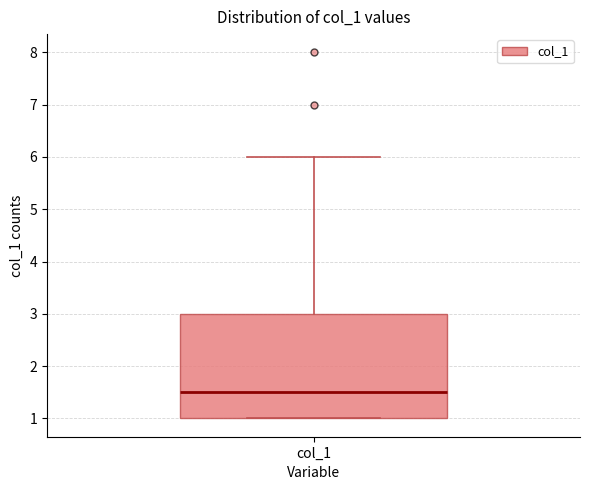

Read this box plot against the y-axis: the position of the median line, the range covered by the box, and the ends of both whiskers. The values are not printed on the chart, so give them approximately, as read against the axis.

median 1.5, box 1.0 to 3.0, whiskers 1.0 to 6.0